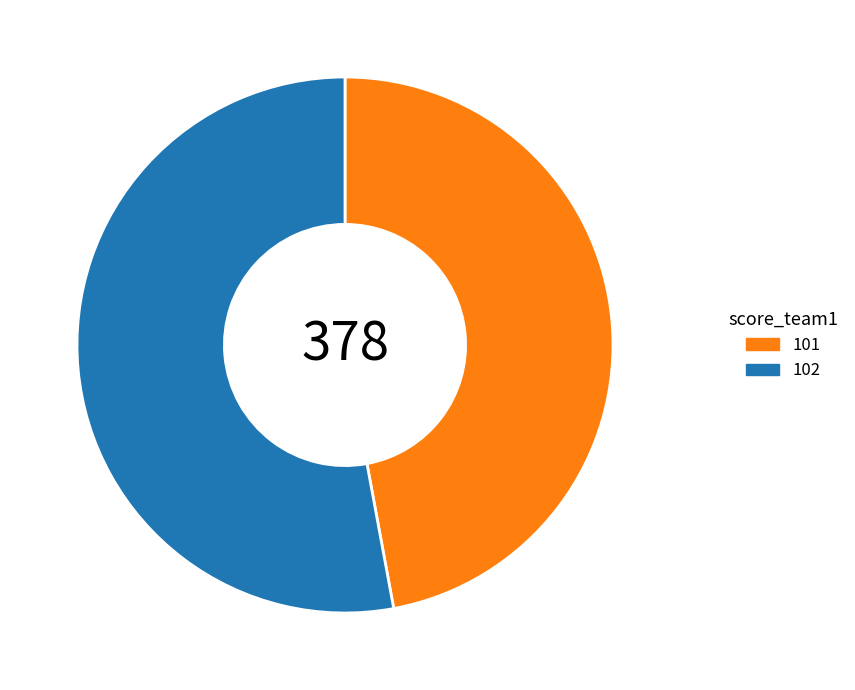

How many segments does this pie chart have?

2